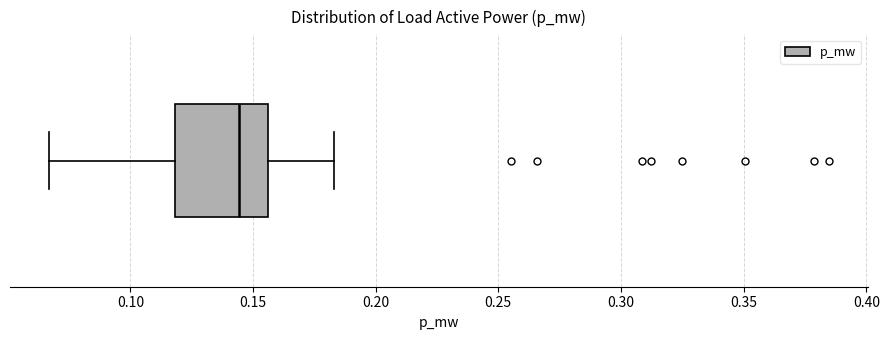

Where does the left whisker of the box end on the x-axis? The values are not printed on the chart, so give them approximately, as read against the axis.

0.065